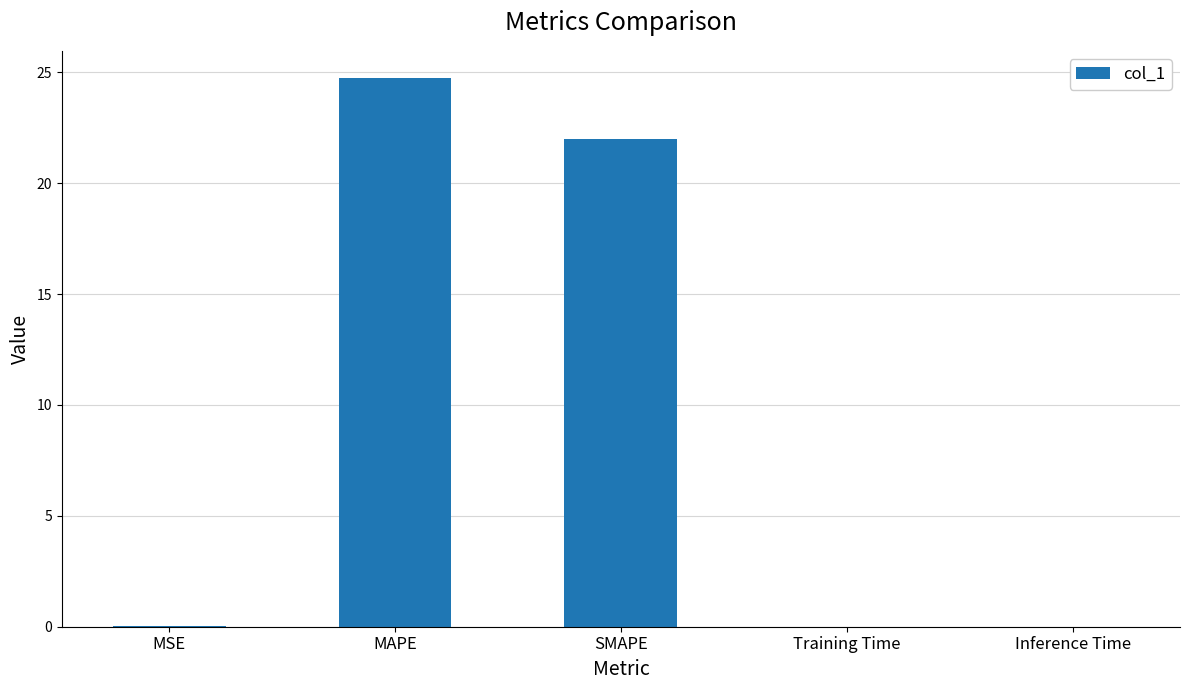

Count the number of categories in the chart.

5